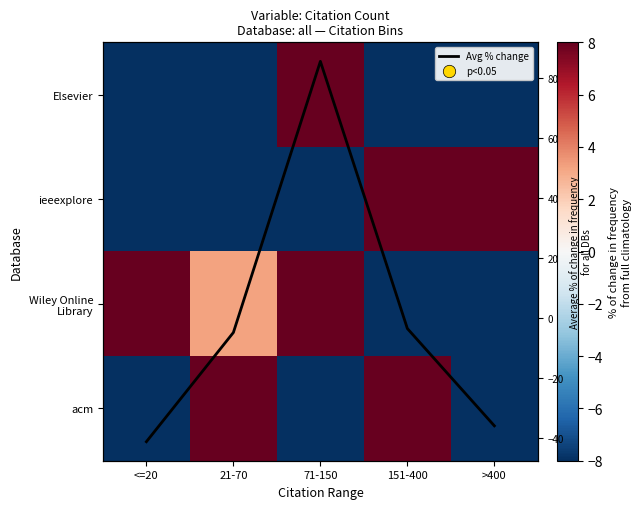

At >400, list the series in order from largest to smallest.

ieeexplore, Avg % change, Wiley Online Library, Elsevier, acm